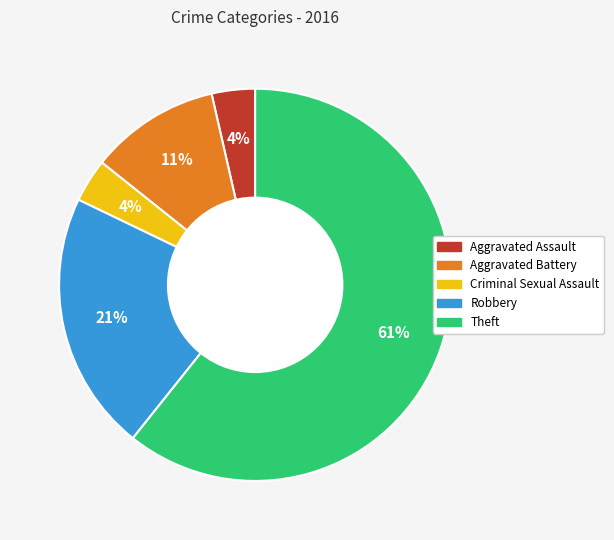

What is the largest slice in the pie chart?

Theft